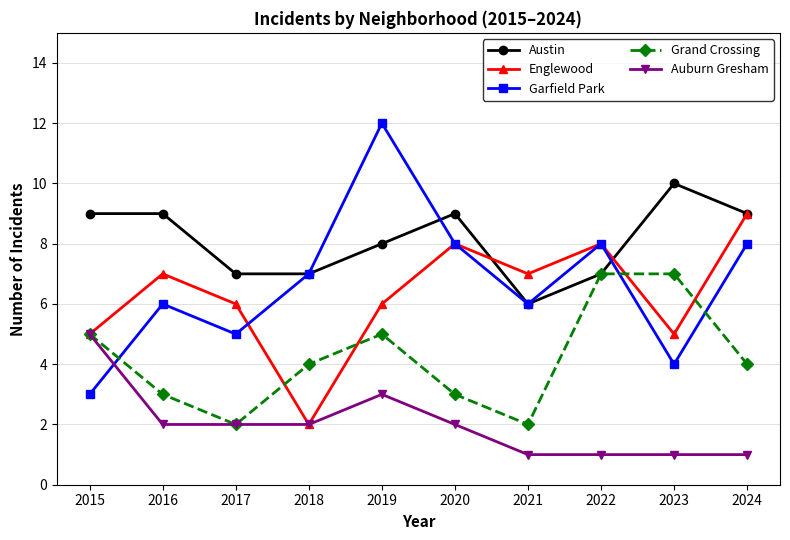

What is the sum of all Garfield Park values?

67